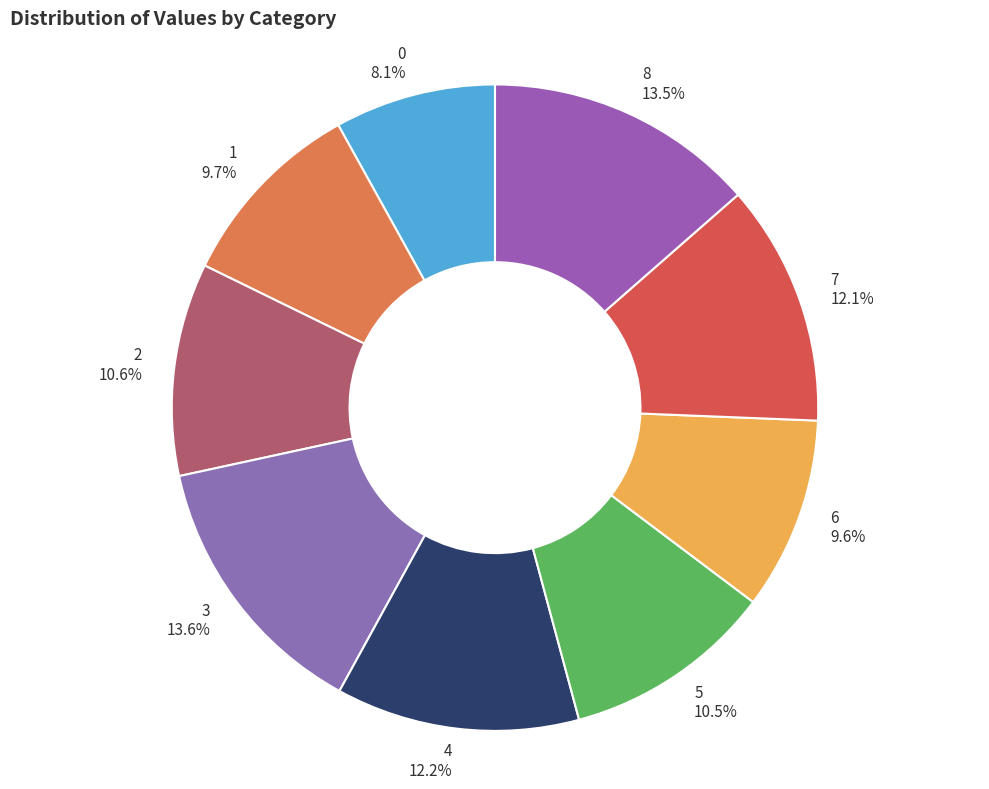

The 8 slice represents 2% of the pie. True or false?

False